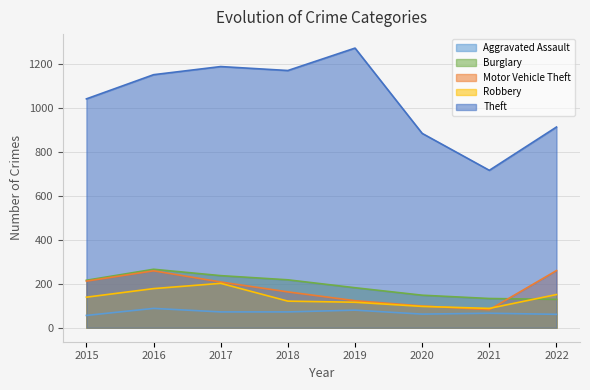

The Aggravated Assault series shows 61 at 2022. True or false?

True